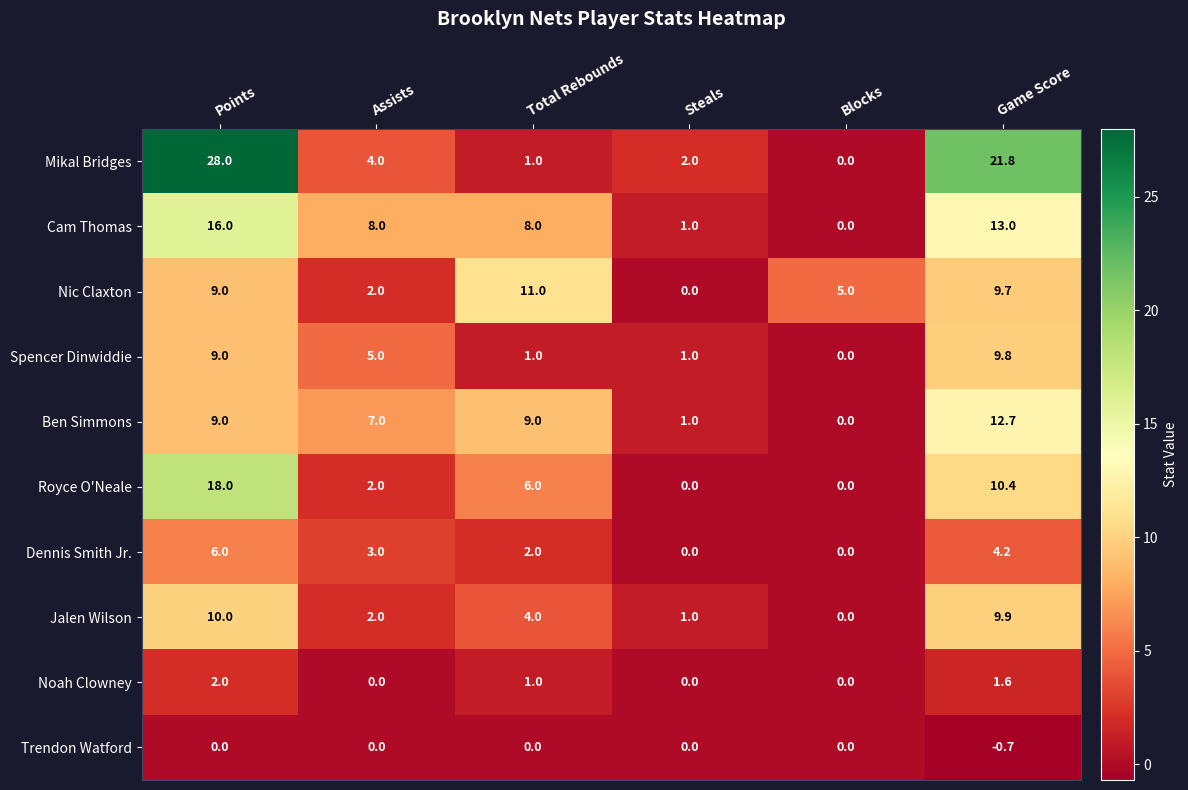

What is the maximum value for Spencer Dinwiddie?

9.8